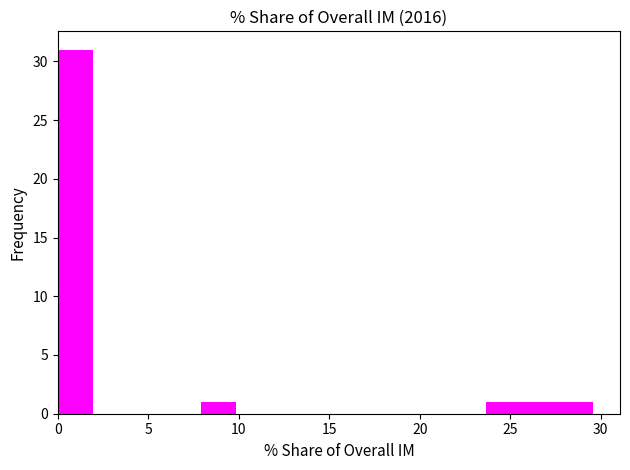

Around what value on the x-axis is the tallest bar? Give the approximate position of its centre, as read against the axis.

1.0